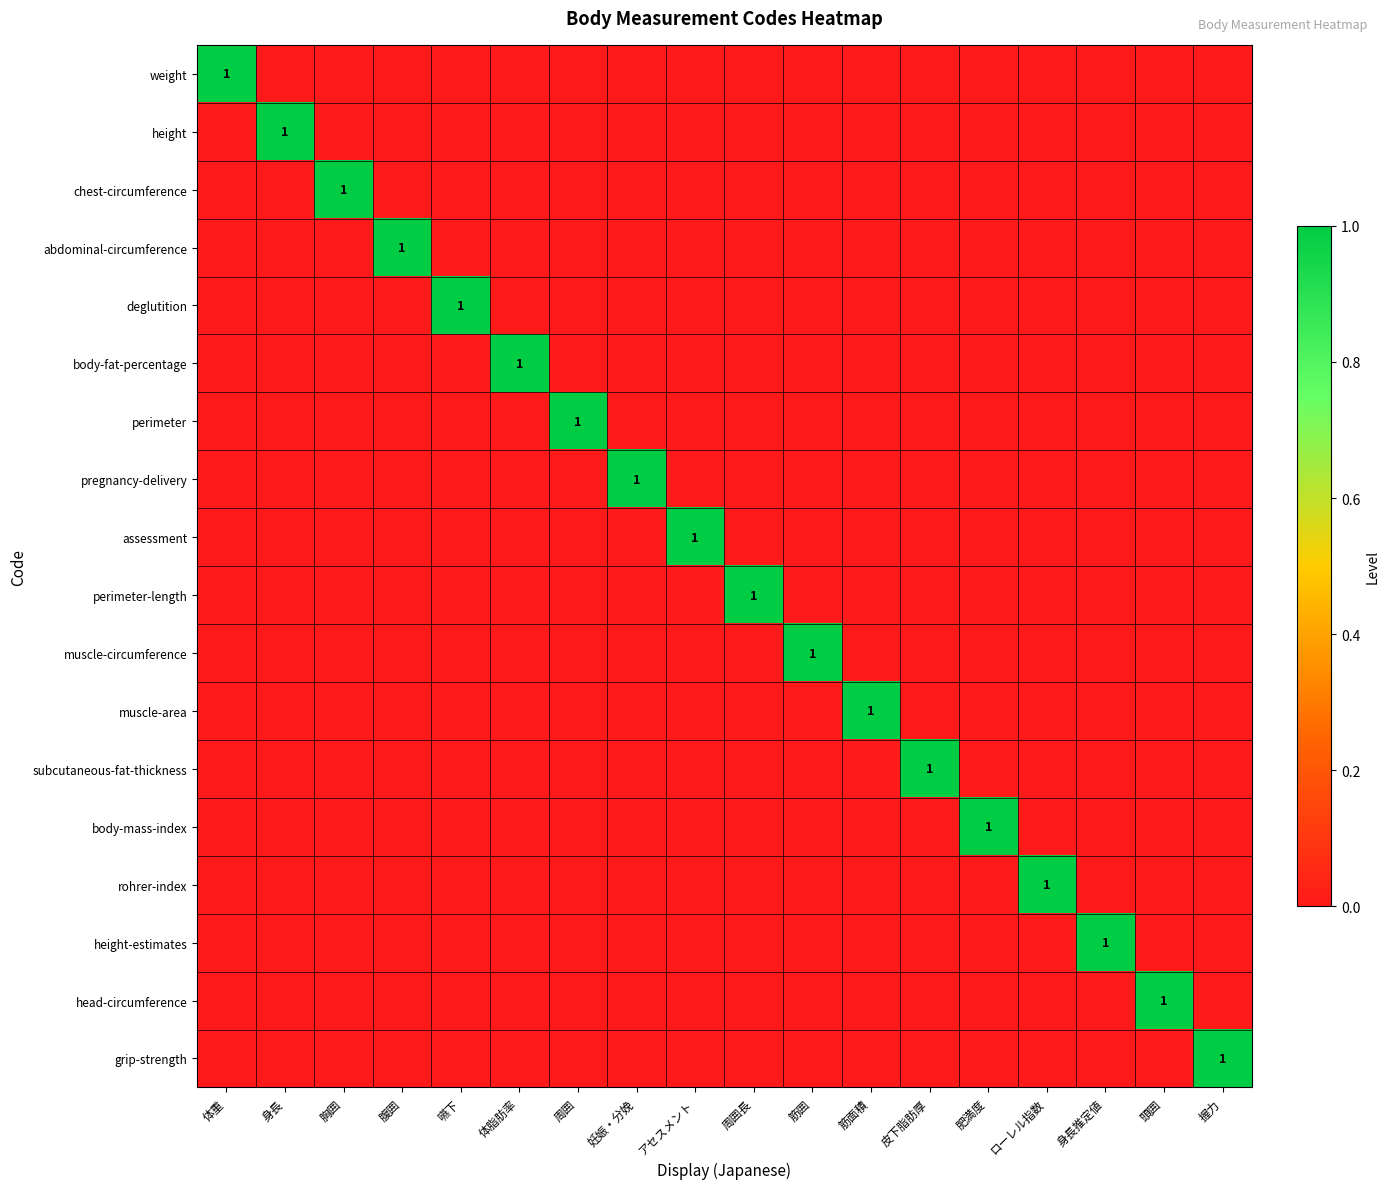

How many distinct data groups are displayed?

18